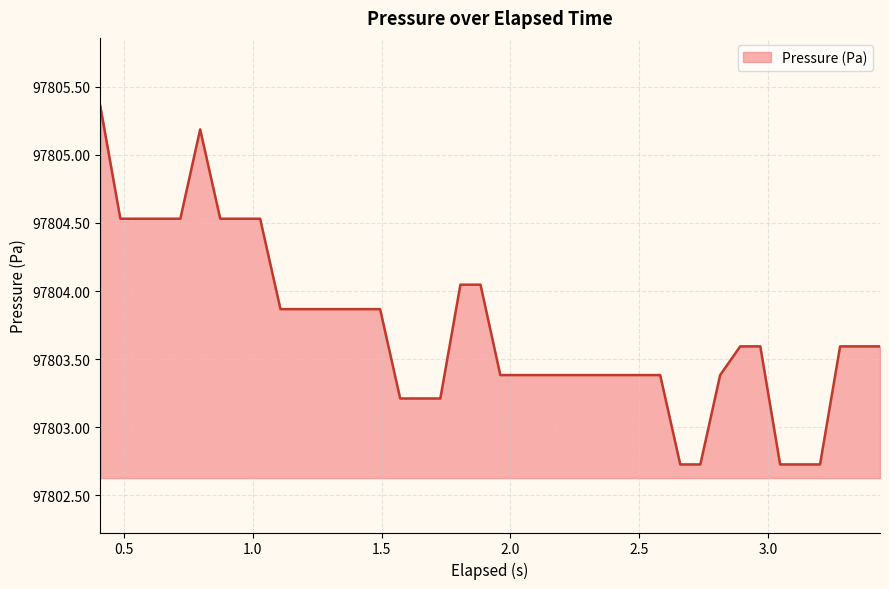

What is the smallest value displayed?

97802.7